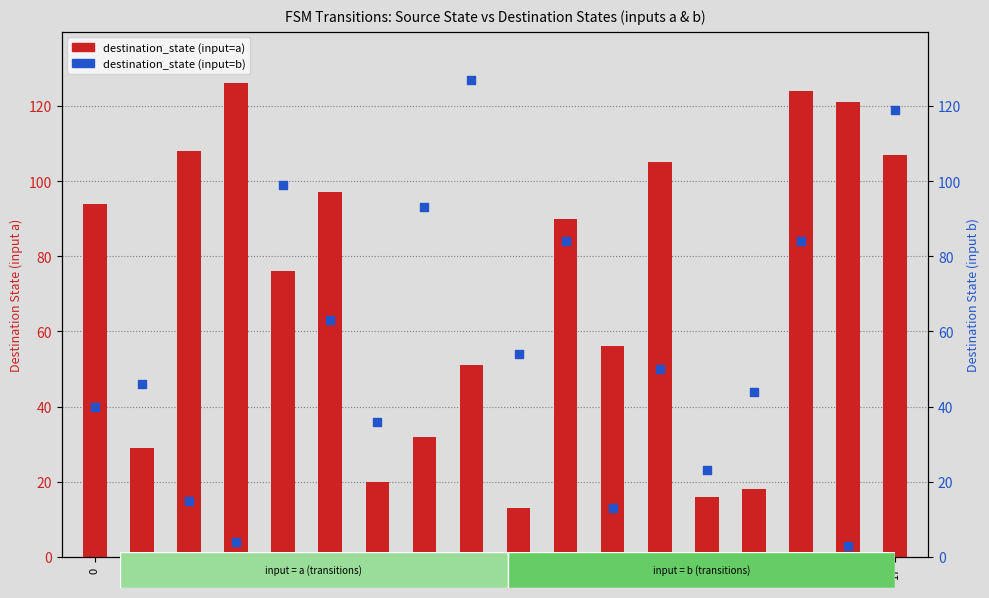

Which series has the largest Y range (max minus min)?

destination_state (input=b)